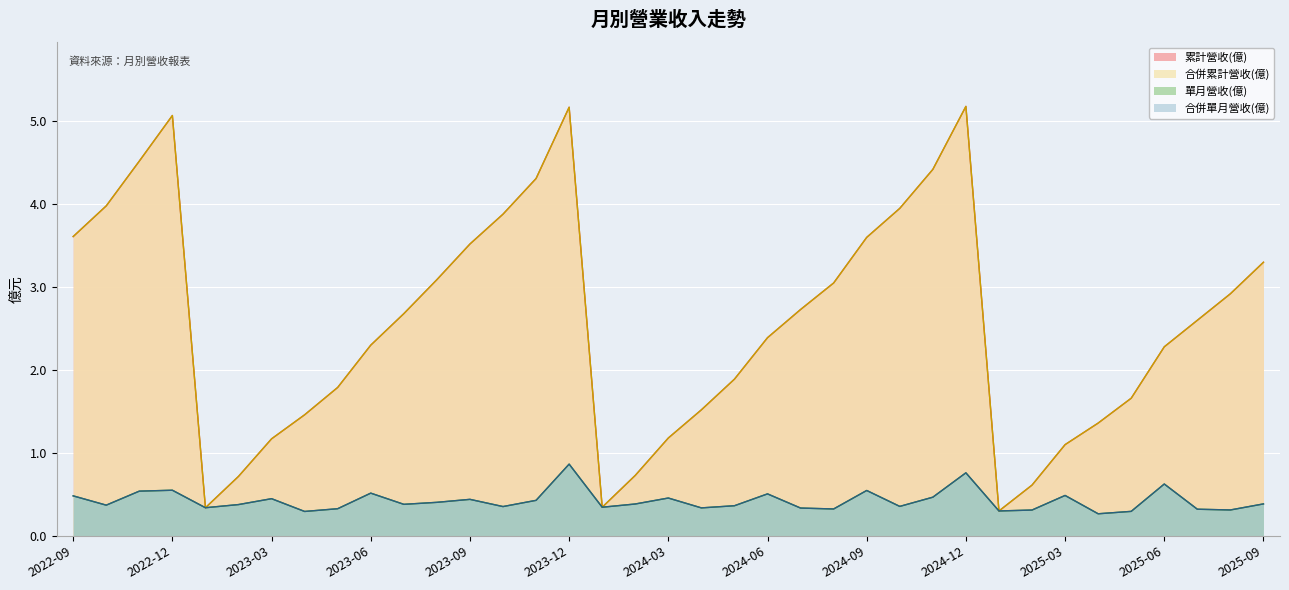

Reading left to right, extract all data points from this chart.

單月營收(億): 0.5	0.4	0.5	0.6	0.3	0.4	0.4	0.3	0.3	0.5	0.4	0.4	0.4	0.4	0.4	0.9	0.3	0.4	0.5	0.3	0.4	0.5	0.3	0.3	0.5	0.4	0.5	0.8	0.3	0.3	0.5	0.3	0.3	0.6	0.3	0.3	0.4
累計營收(億): 3.6	4.0	4.5	5.1	0.3	0.7	1.2	1.5	1.8	2.3	2.7	3.1	3.5	3.9	4.3	5.2	0.3	0.7	1.2	1.5	1.9	2.4	2.7	3.0	3.6	4.0	4.4	5.2	0.3	0.6	1.1	1.4	1.7	2.3	2.6	2.9	3.3
合併單月營收(億): 0.5	0.4	0.5	0.6	0.3	0.4	0.4	0.3	0.3	0.5	0.4	0.4	0.4	0.4	0.4	0.9	0.3	0.4	0.5	0.3	0.4	0.5	0.3	0.3	0.5	0.4	0.5	0.8	0.3	0.3	0.5	0.3	0.3	0.6	0.3	0.3	0.4
合併累計營收(億): 3.6	4.0	4.5	5.1	0.3	0.7	1.2	1.5	1.8	2.3	2.7	3.1	3.5	3.9	4.3	5.2	0.3	0.7	1.2	1.5	1.9	2.4	2.7	3.0	3.6	4.0	4.4	5.2	0.3	0.6	1.1	1.4	1.7	2.3	2.6	2.9	3.3